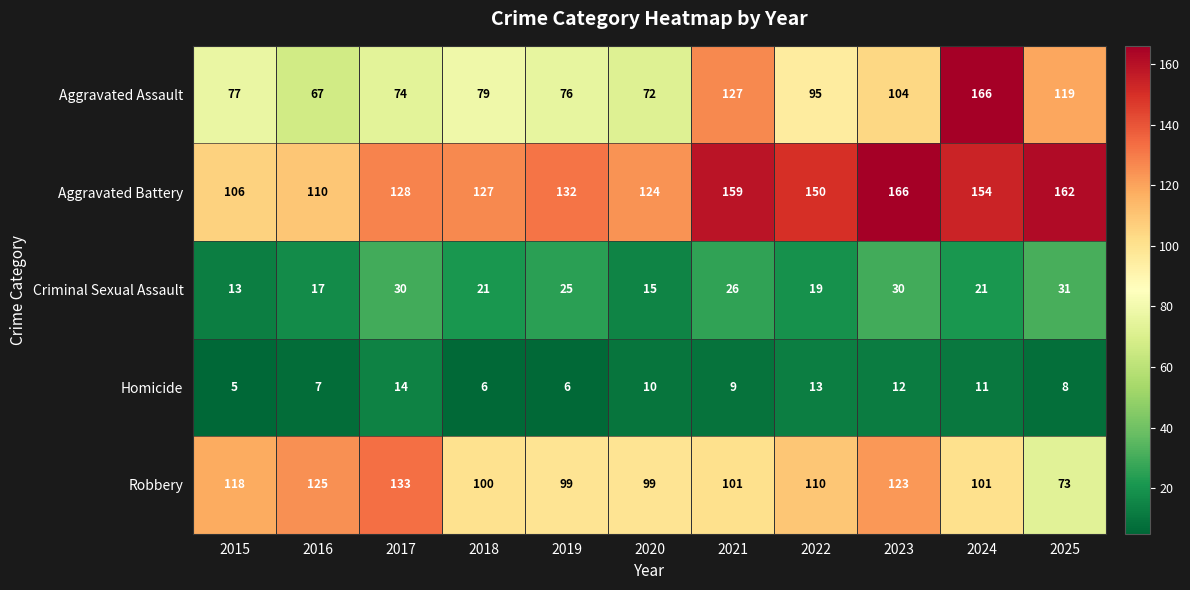

At how many categories does at least one series exceed 112?

11